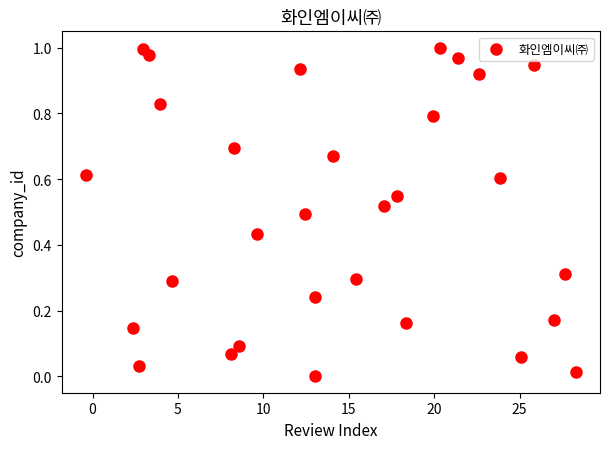

What is the range of X values (max minus min)?

28.7